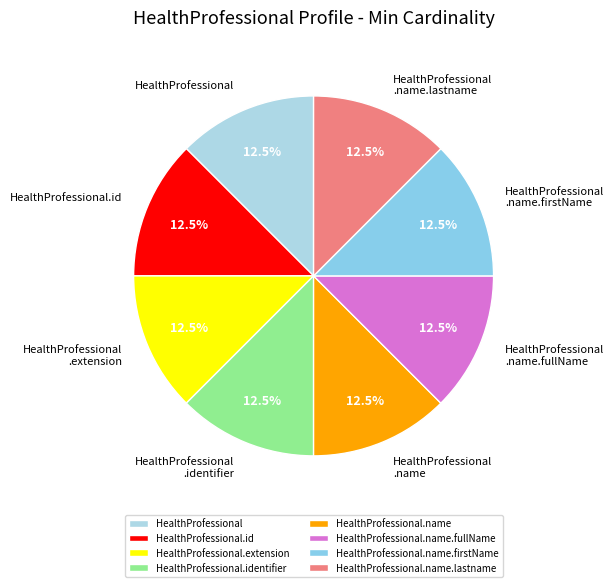

Does HealthProfessional account for over 50% of the chart?

No